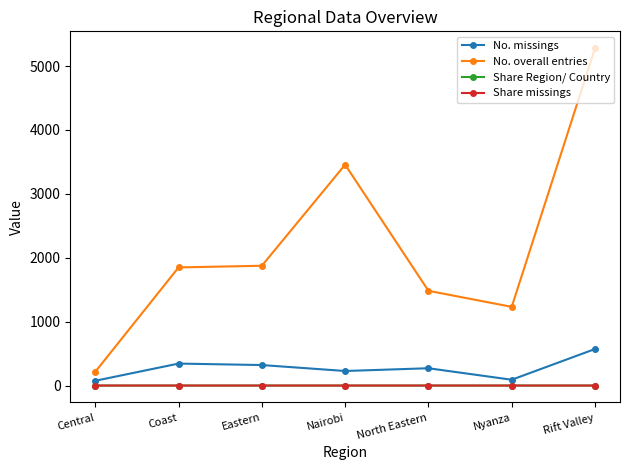

The value of No. missings at Rift Valley is 572.0. True or false?

True